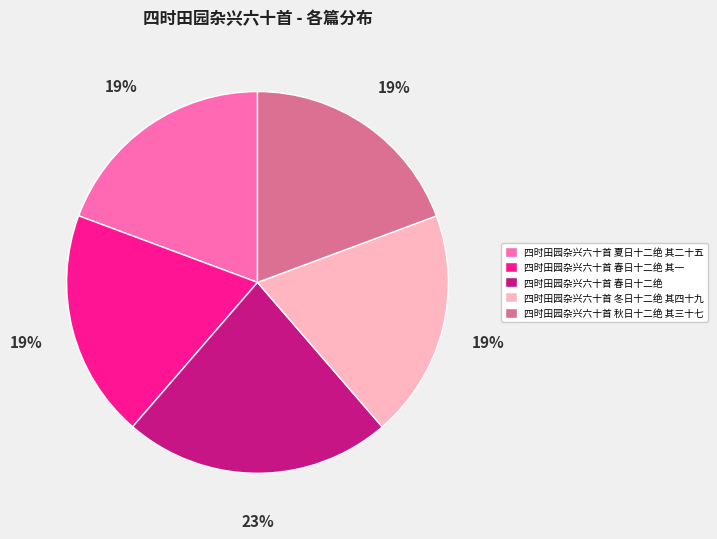

How many segments does this pie chart have?

5